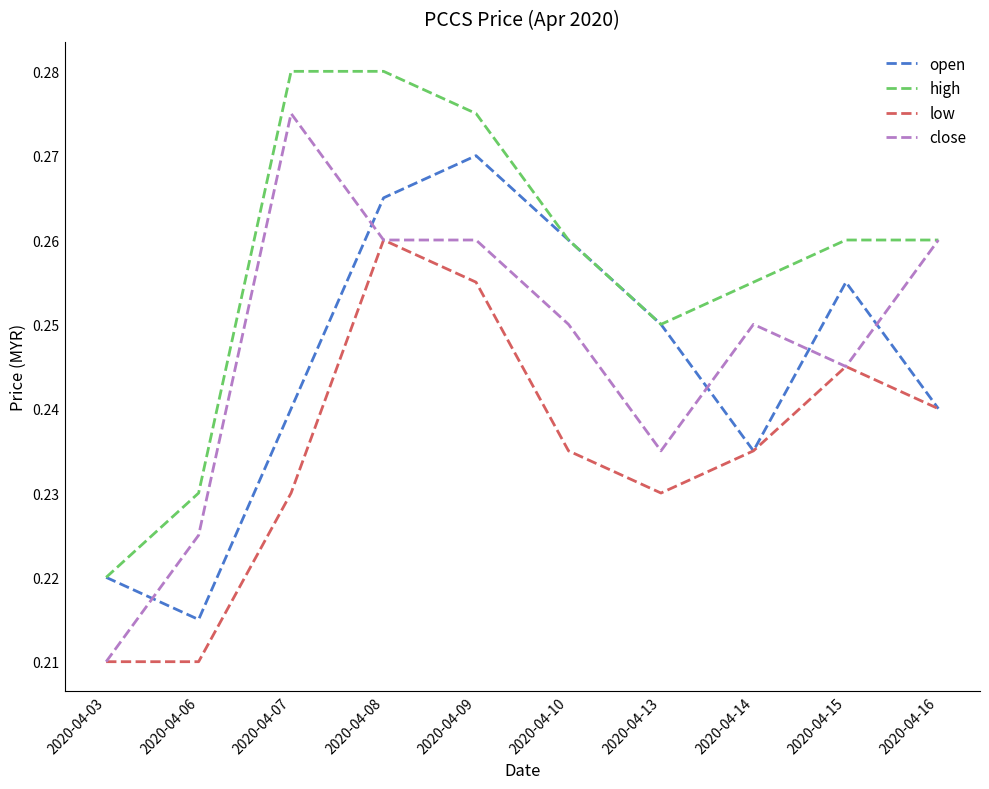

How many lines are shown in the chart?

4